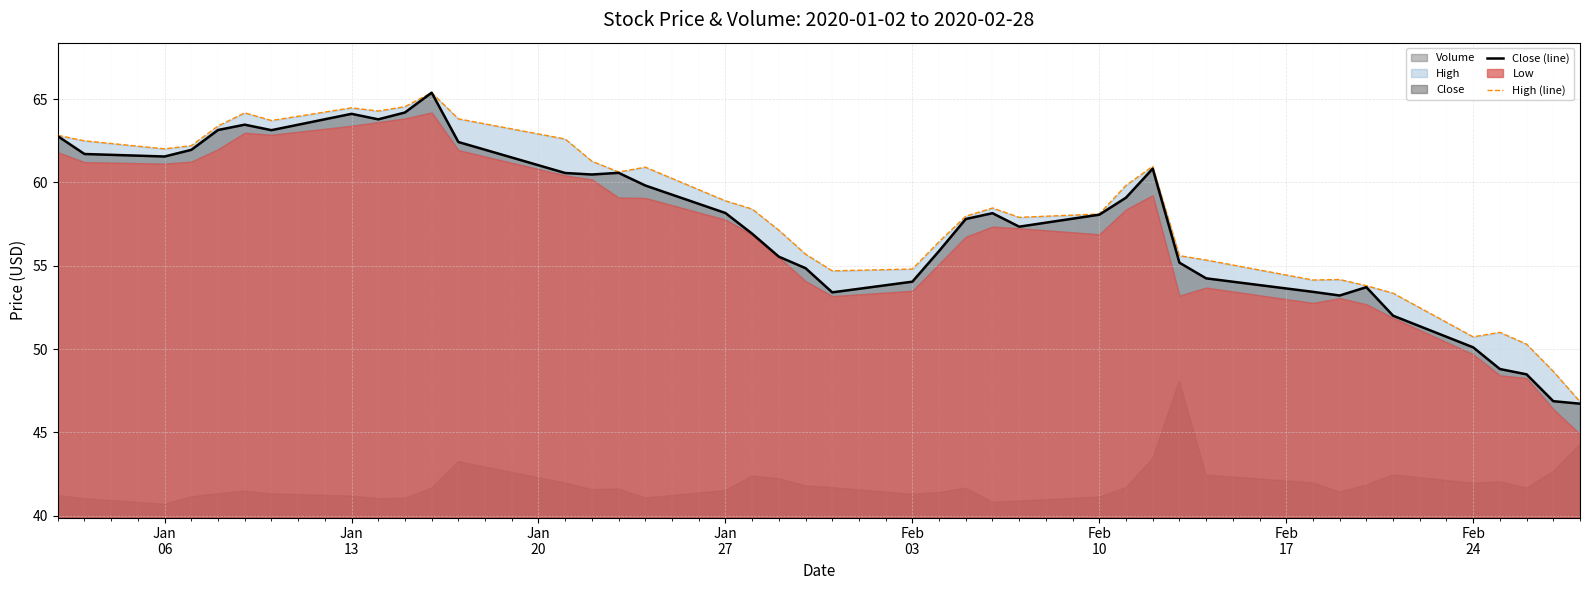

What is the highest value of the Close (line) series?

65.4